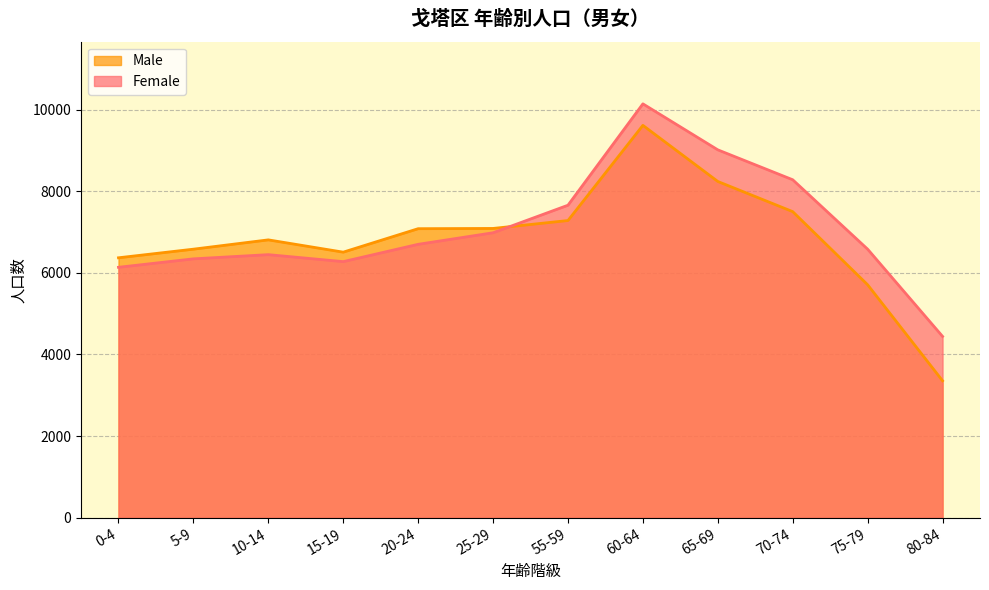

At how many categories does at least one series exceed 8054?

3